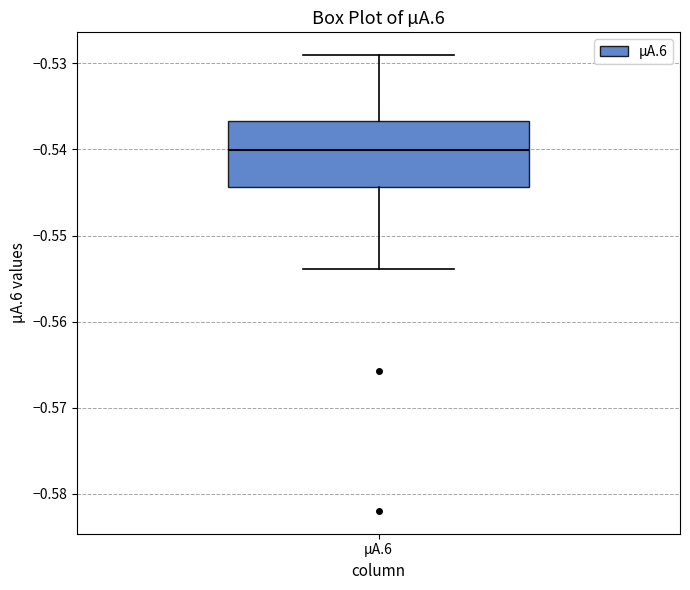

Read this box plot against the y-axis: the position of the median line, the range covered by the box, and the ends of both whiskers. The values are not printed on the chart, so give them approximately, as read against the axis.

median -0.540, box -0.544 to -0.537, whiskers -0.554 to -0.529